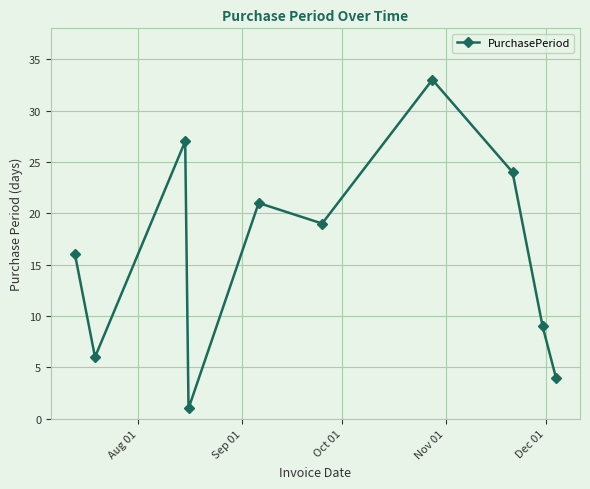

How many lines are shown in the chart?

1